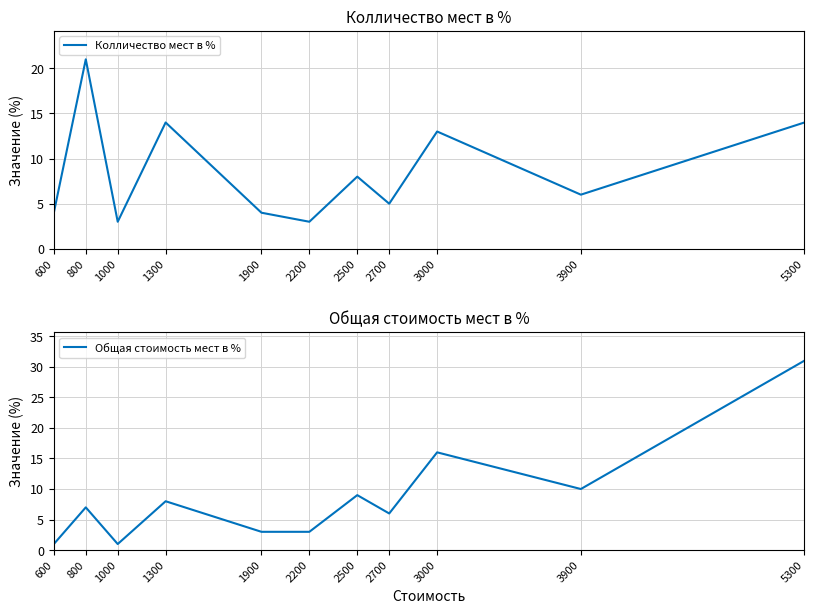

Reading right to left, extract all data points from this chart.

Колличество мест в %: 14	6	13	5	8	3	4	14	3	21	4
Общая стоимость мест в %: 31	10	16	6	9	3	3	8	1	7	1